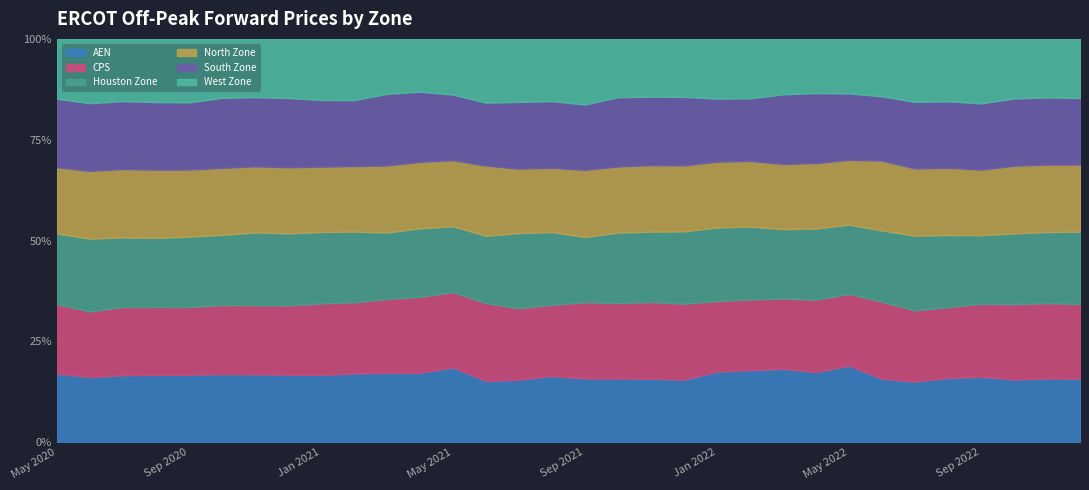

What is the spread (max minus min) of values at Jun 2020?

2.3